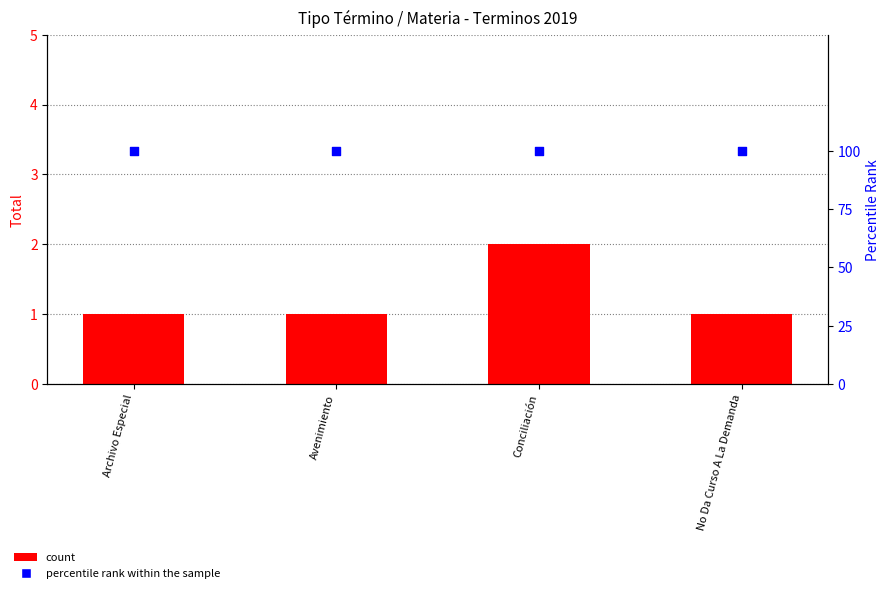

Which series has the widest spread of Y values?

count